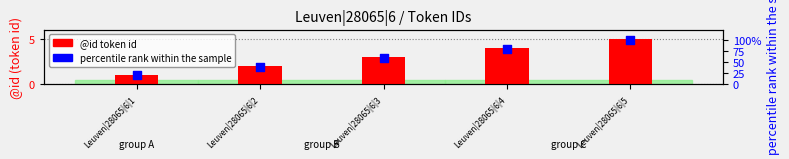

At which category is the sum across all series the highest?

Leuven|28065|6|5